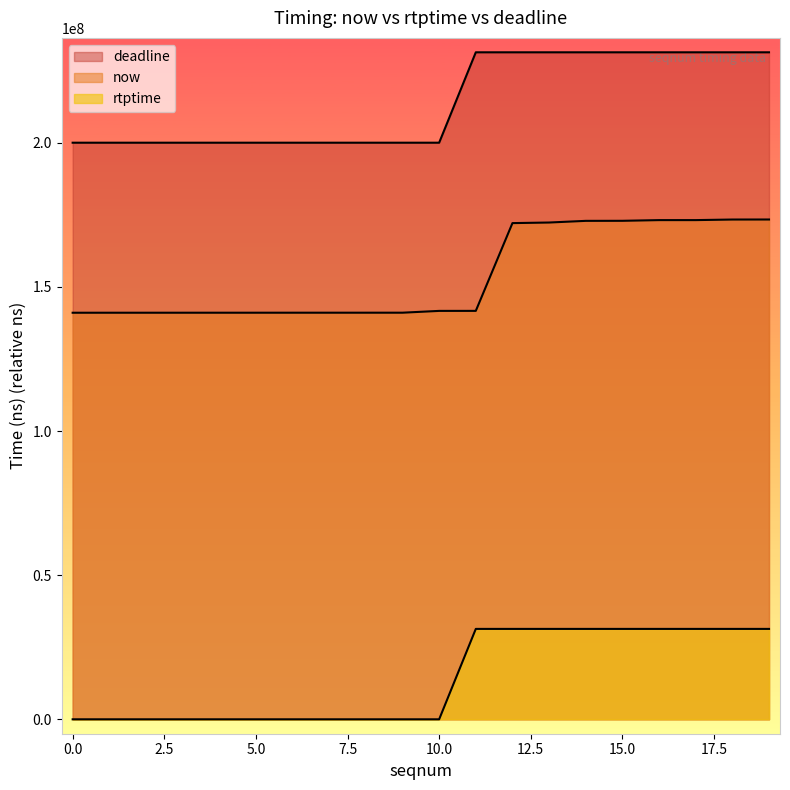

What is the difference between the highest and lowest values at 9?

200000000